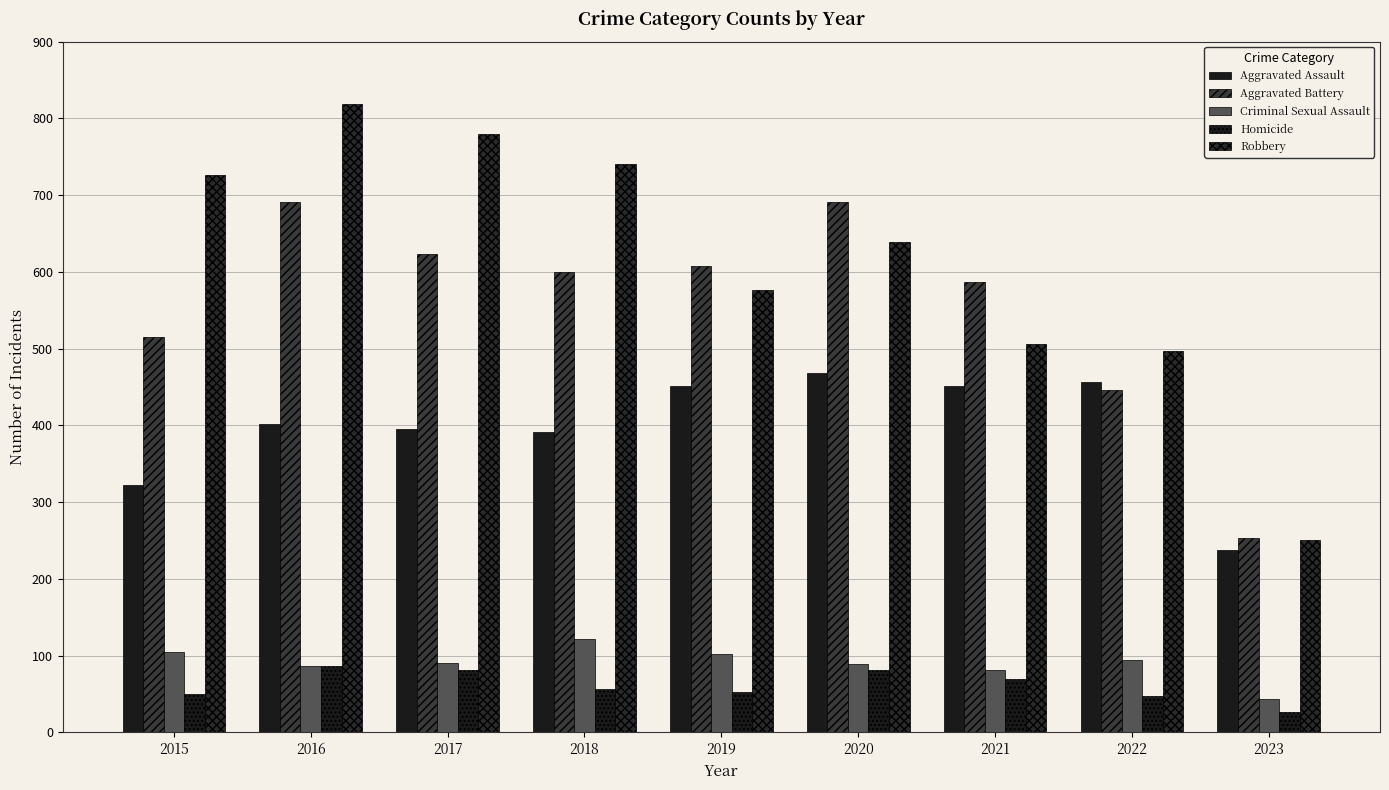

What is the value of the Aggravated Battery bar at the 2nd from the left?

691